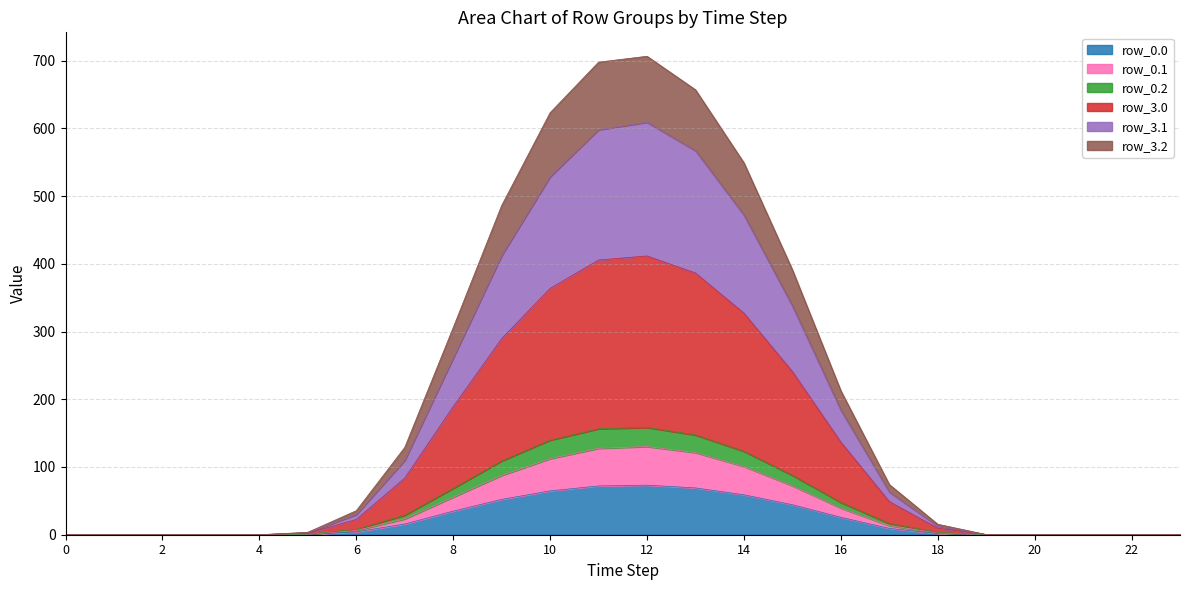

At which category is the sum across all series the highest?

12